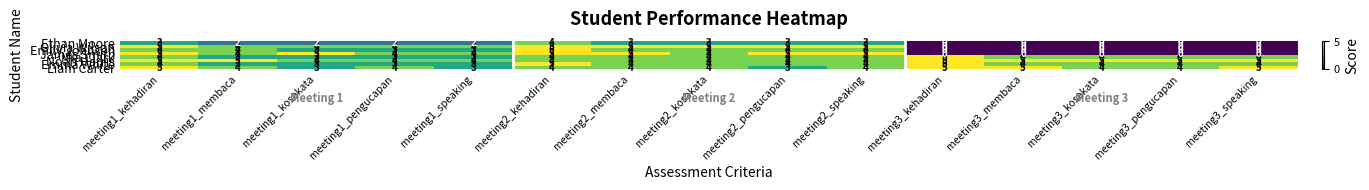

The value of Emily Johnson at meeting2_pengucapan is 3. True or false?

False